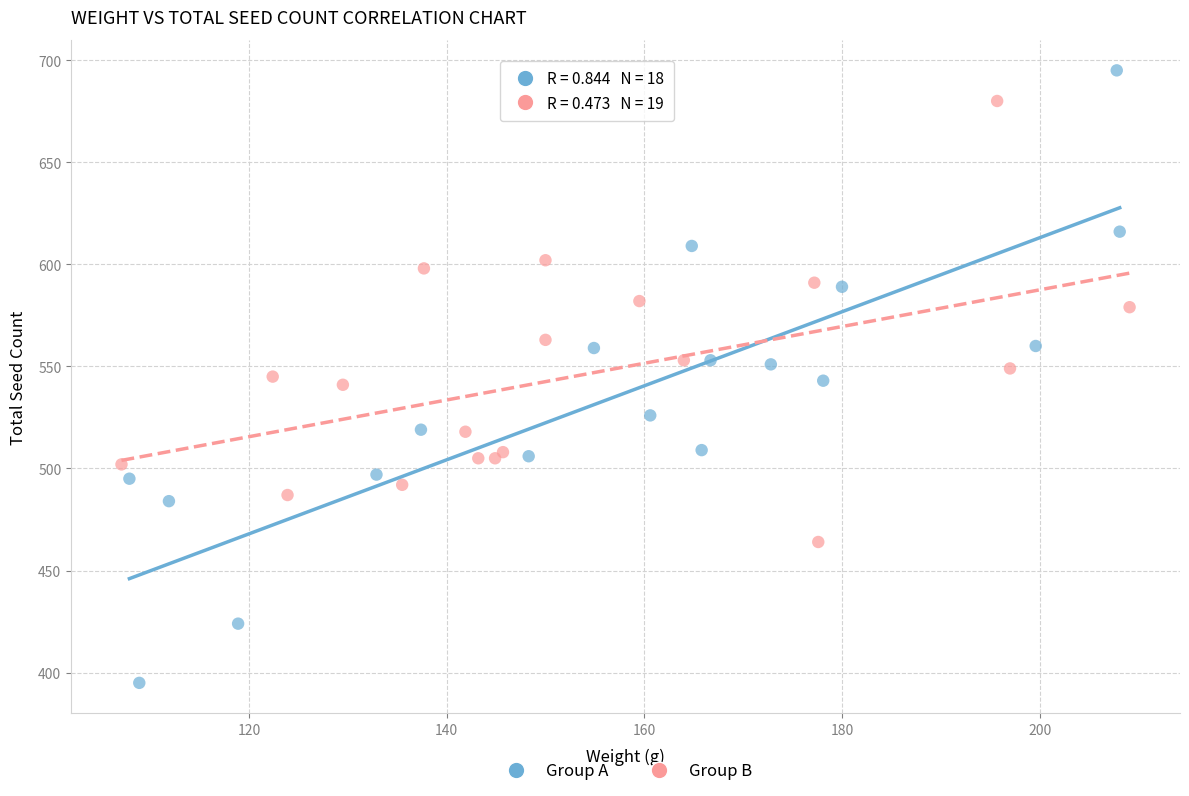

Which series has the largest Y range (max minus min)?

Group A